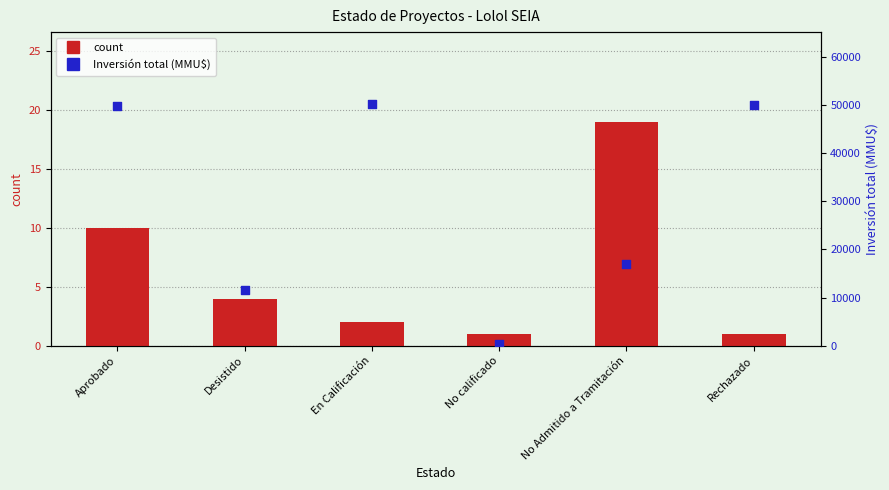

What are all the series names shown in the legend?

count, Inversión total (MMU$)